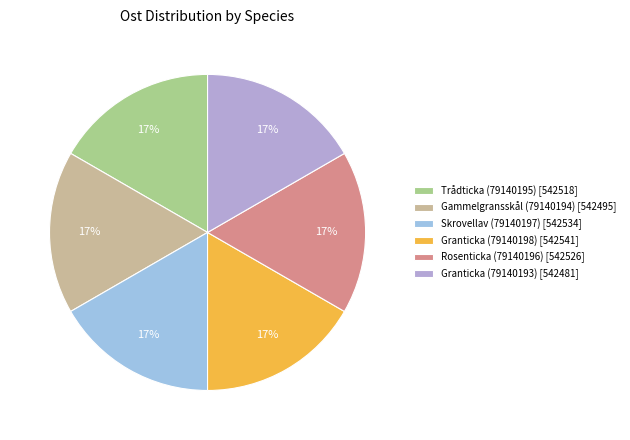

True or false: Gammelgransskål (79140194) accounts for 2% of the total.

False